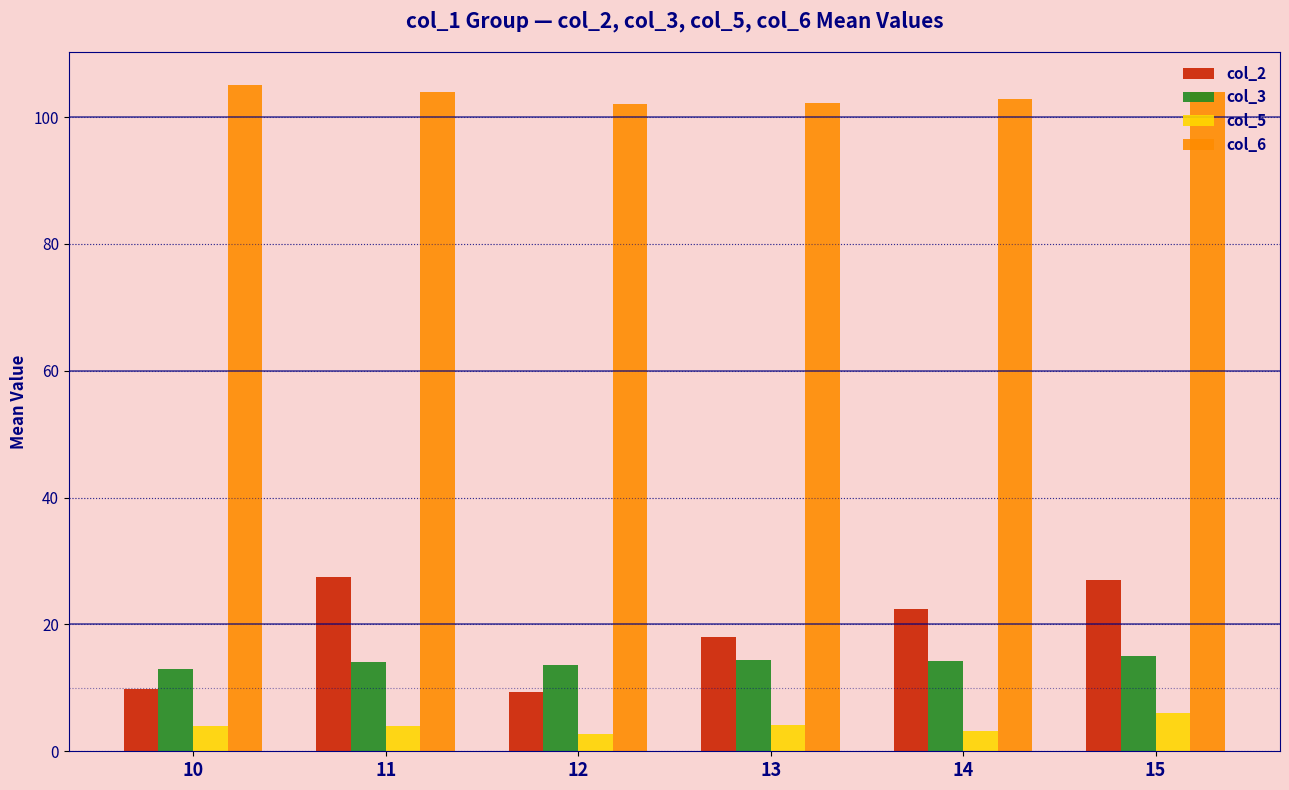

Rank the series by their maximum value, from lowest to highest.

col_5, col_3, col_2, col_6